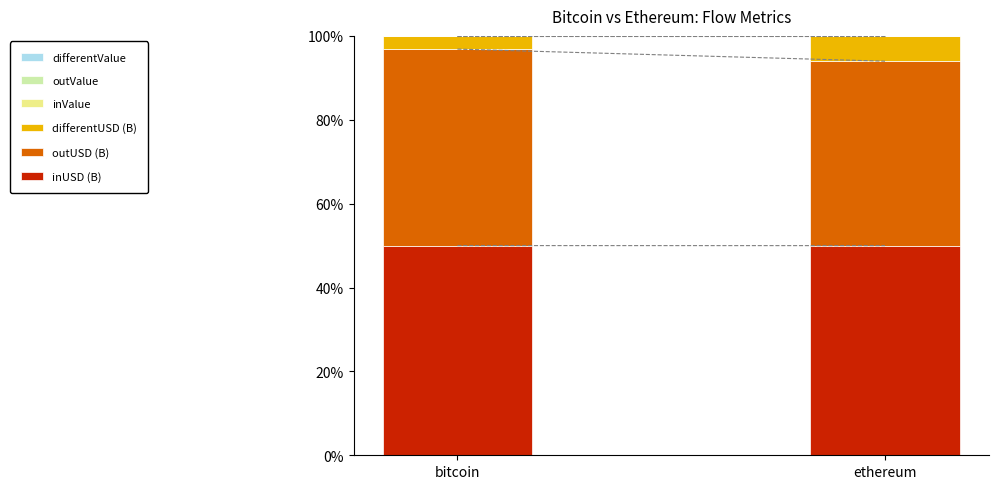

Is it true that inUSD (B) equals 26.5 at ethereum?

False